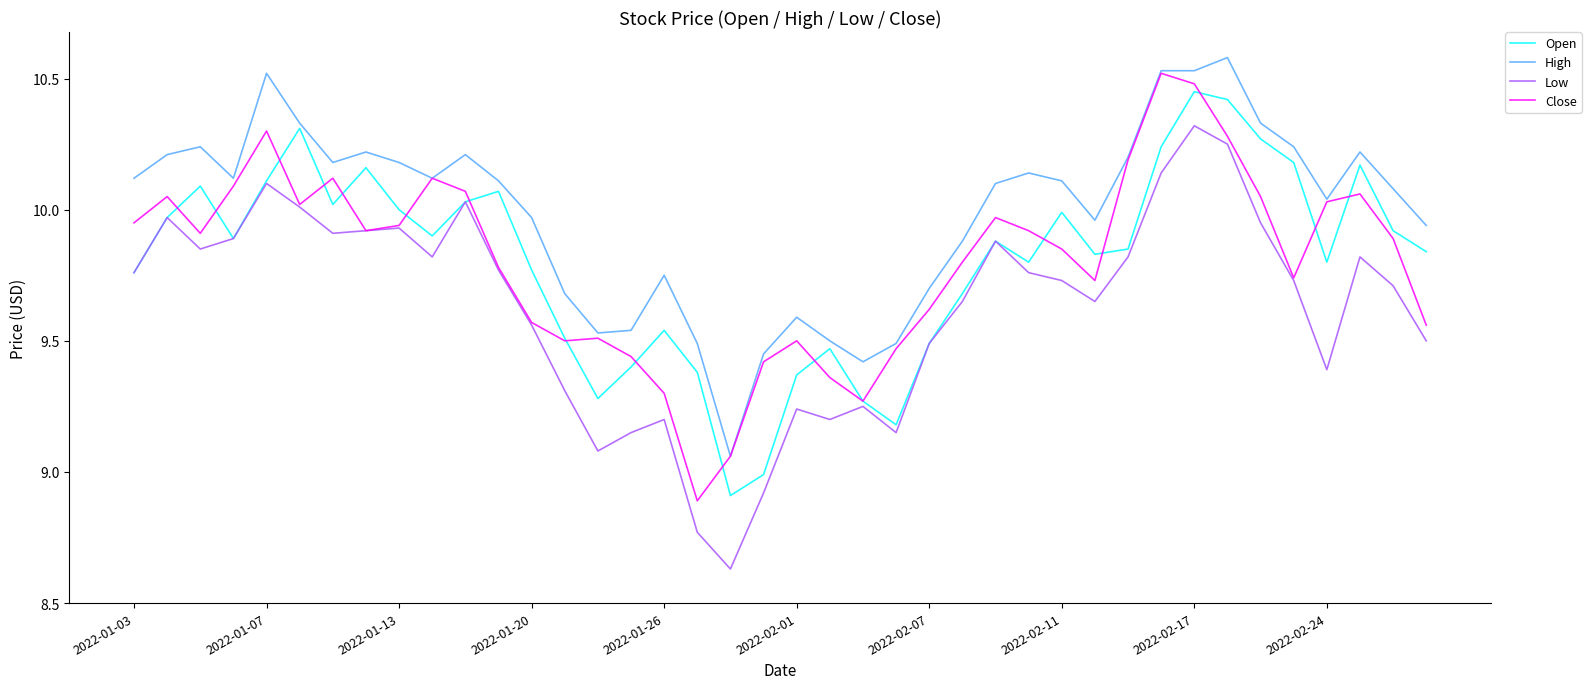

How many lines are shown in the chart?

4